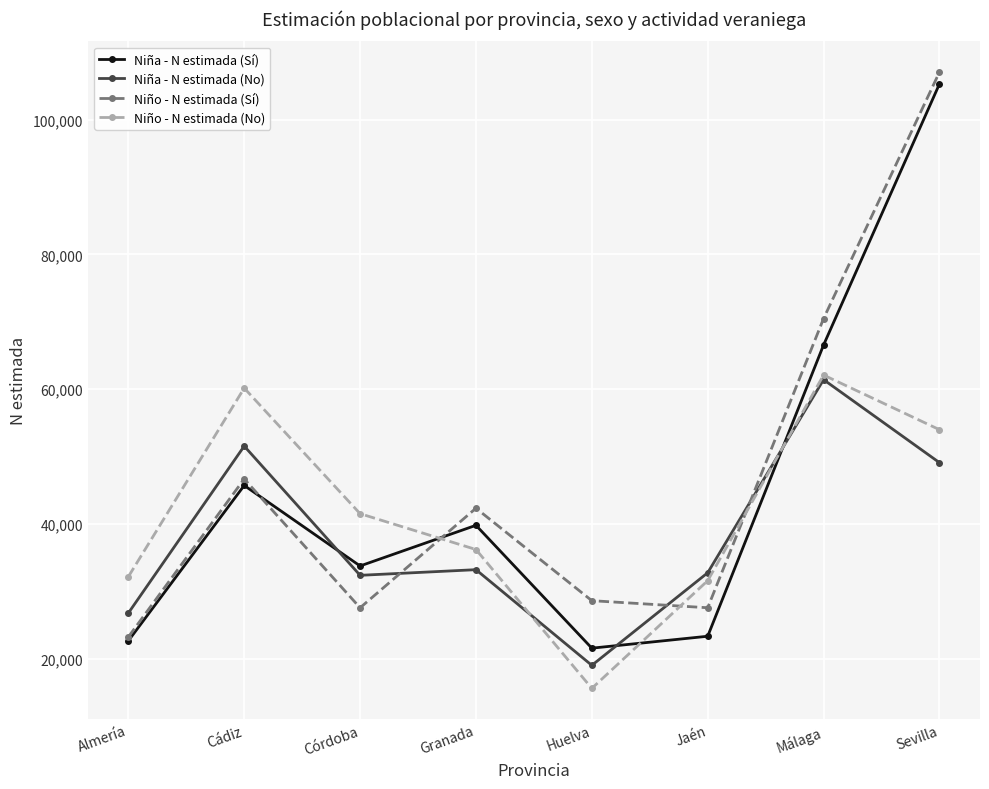

At which label is Niño - N estimada (Sí) closest to 65131?

Málaga